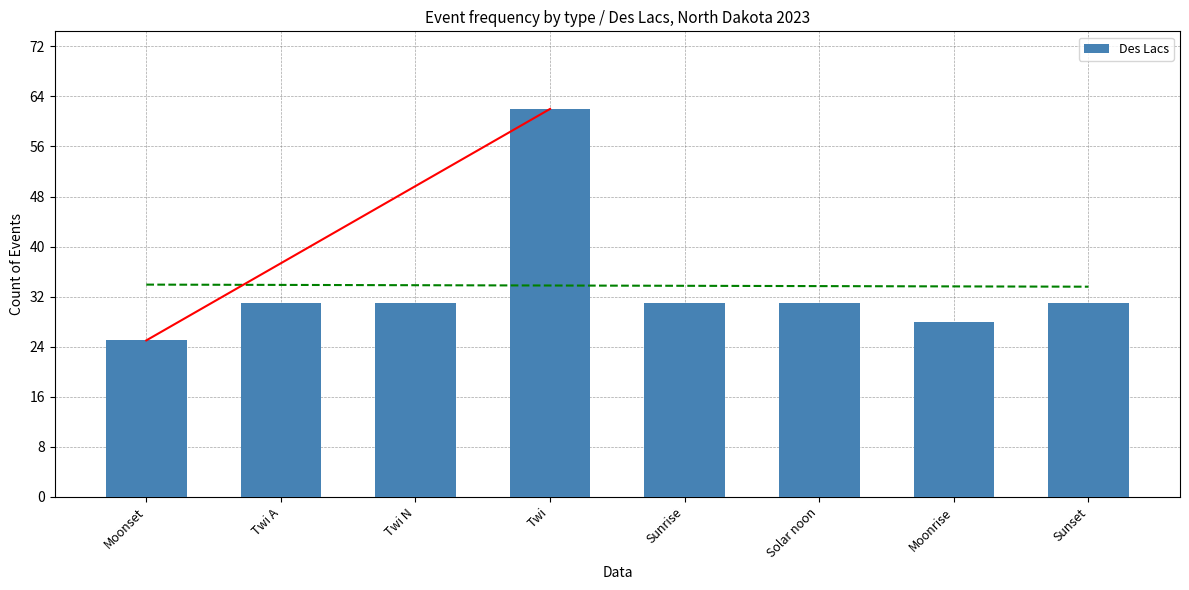

What is the minimum value shown in the chart?

25